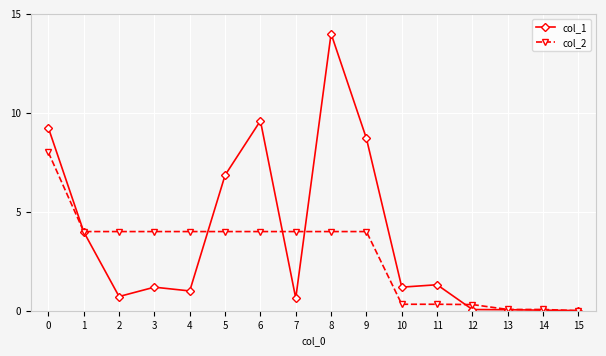

What is the value of the col_1 point at the 1st from the left?

9.2